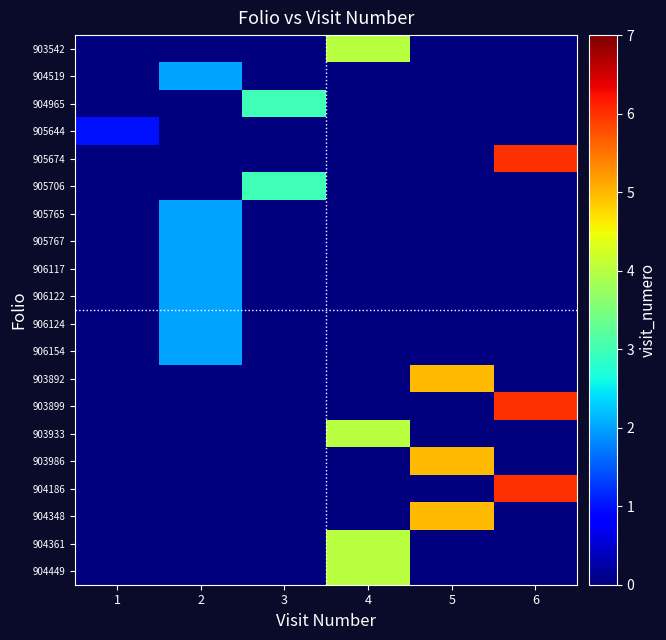

At 3, list the series in order from smallest to largest.

903542, 904519, 905644, 905674, 905765, 905767, 906117, 906122, 906124, 906154, 903892, 903899, 903933, 903986, 904186, 904348, 904361, 904449, 904965, 905706